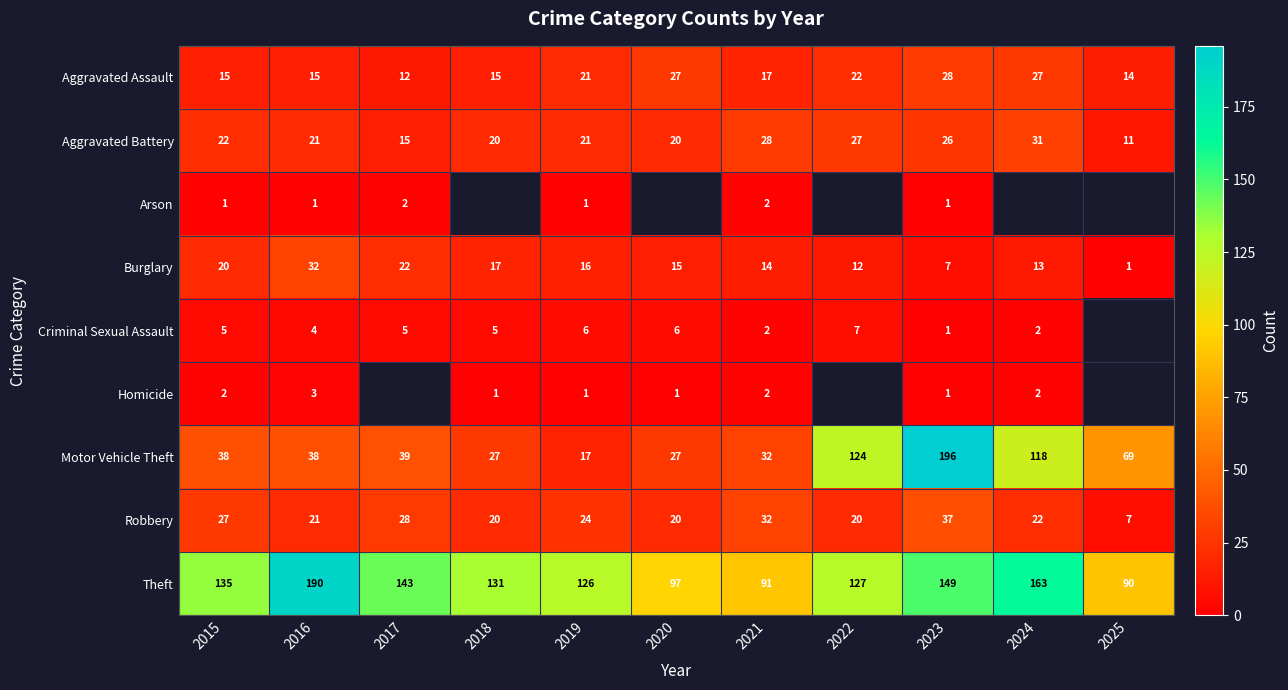

What is the difference between the maximum and minimum values in the Aggravated Battery series?

20